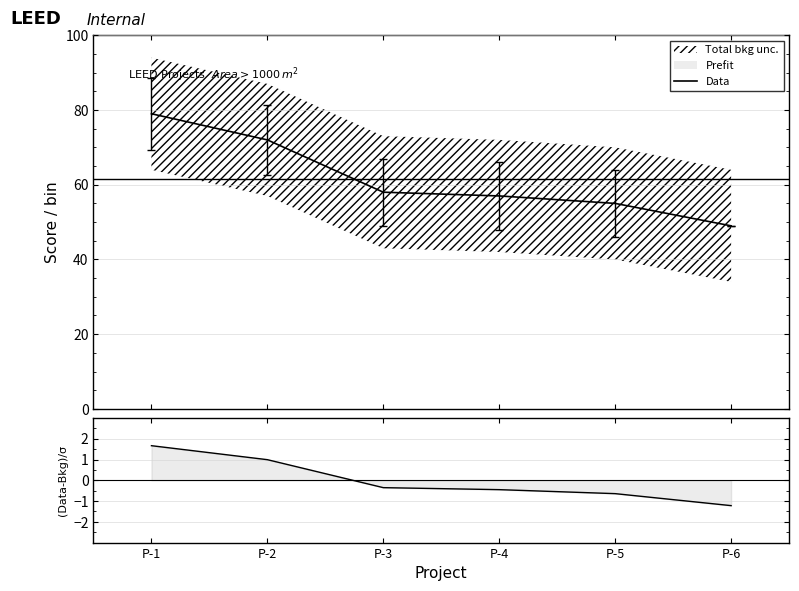

Rank the series by their average value, from lowest to highest.

(Data-Bkg)/σ, Data